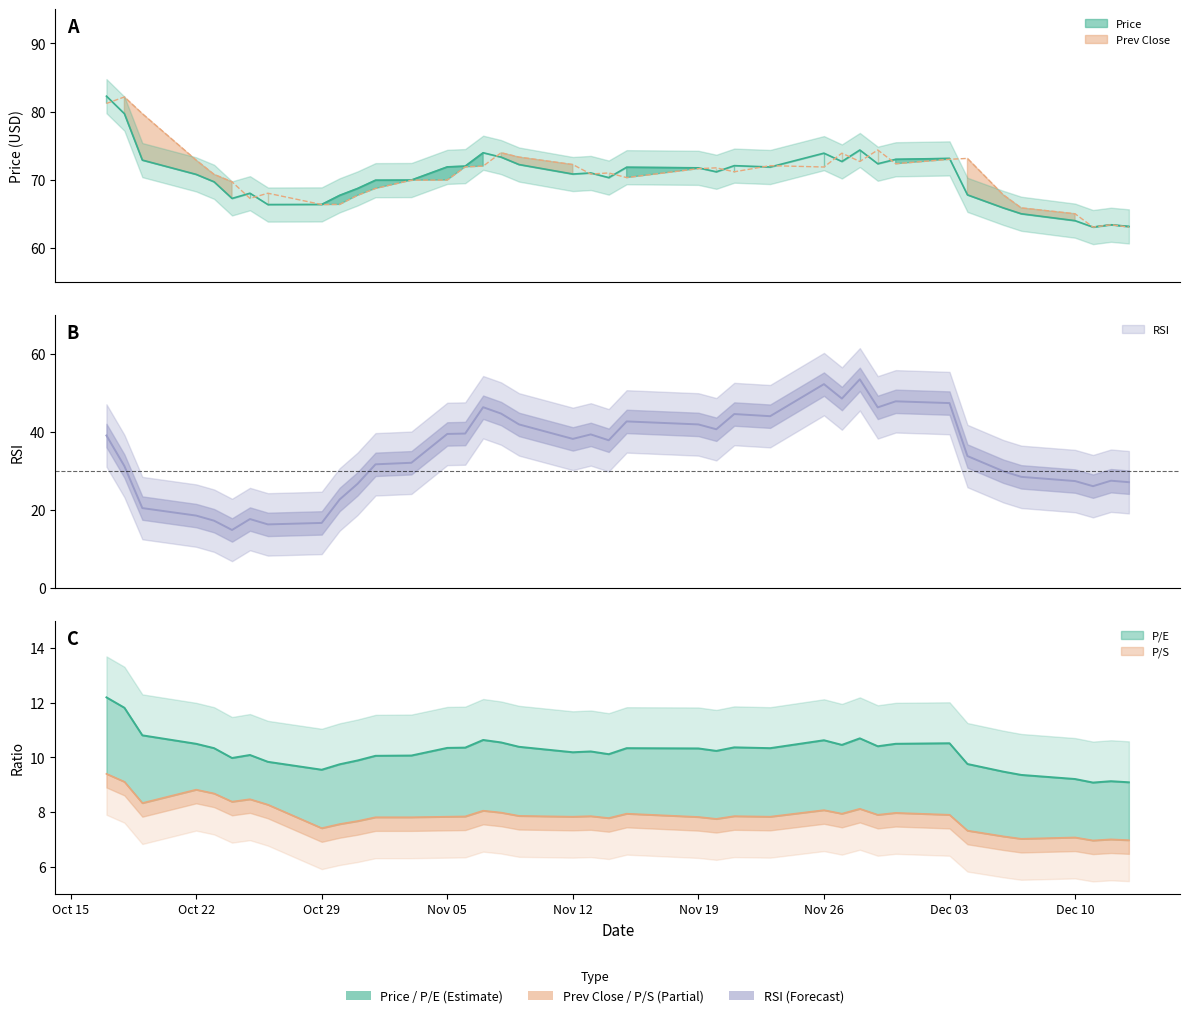

How many data points in price are above 71?

20